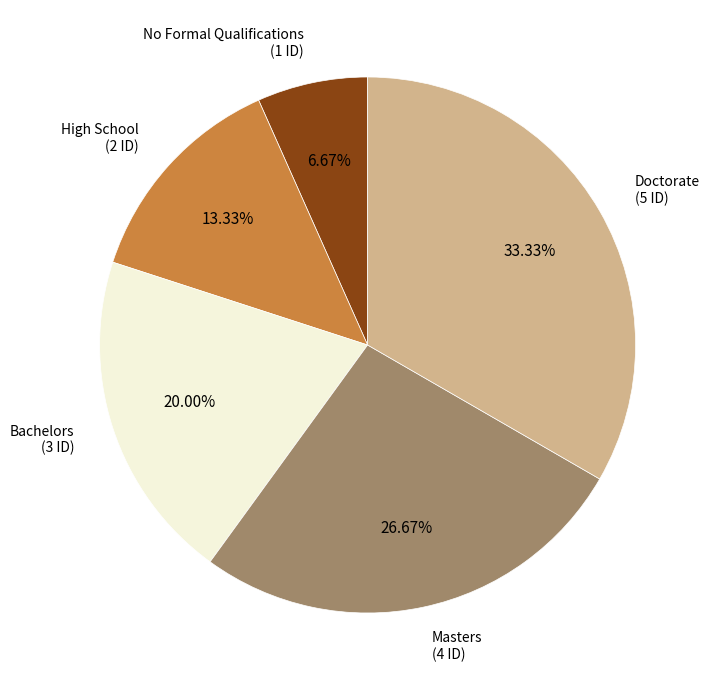

To the nearest percent, what is the combined percentage of Masters and No Formal Qualifications?

33%